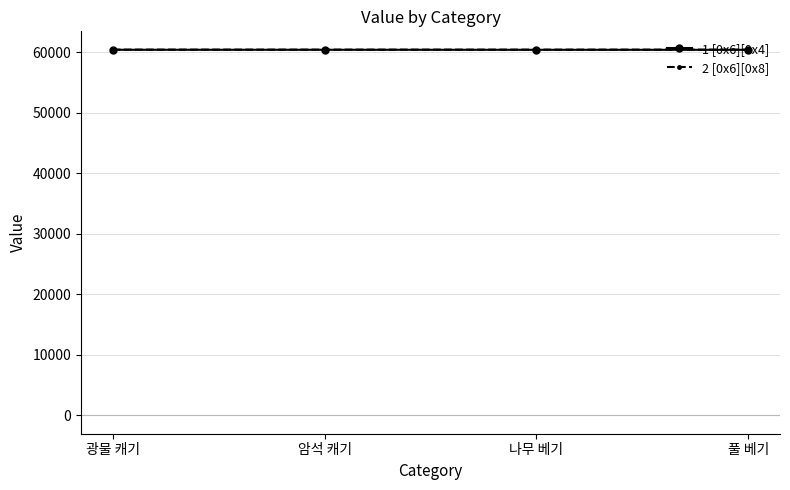

The 1 [0x6][0x4] series shows 14127 at 암석 캐기. True or false?

False